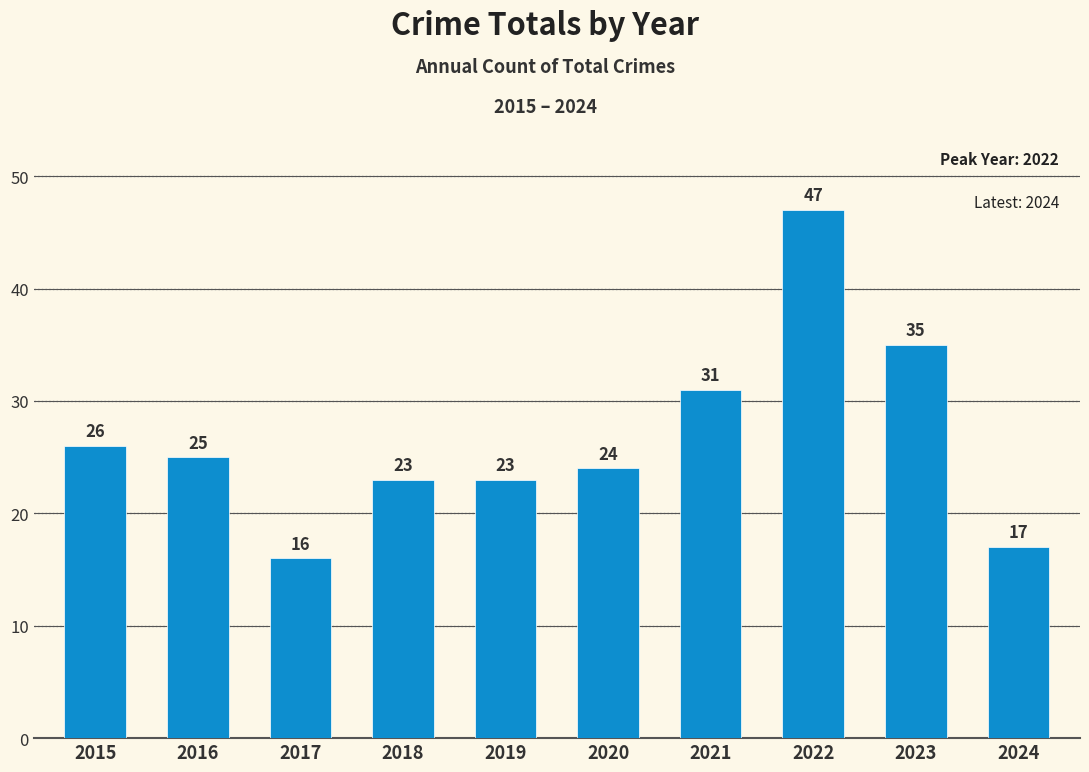

How many bars are there in total?

10